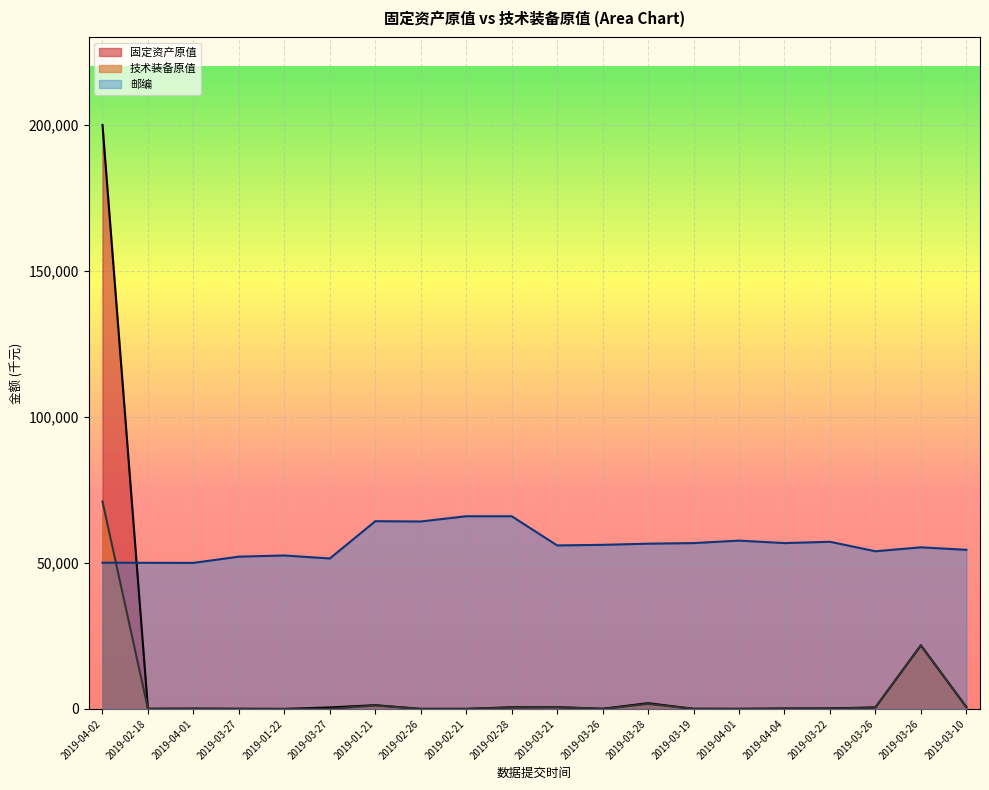

Which series has the largest total across all categories?

邮编